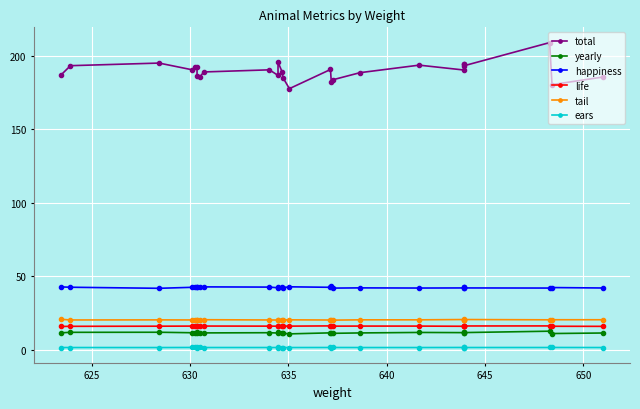

Rank the series by their maximum value, from highest to lowest.

total, happiness, tail, life, yearly, ears